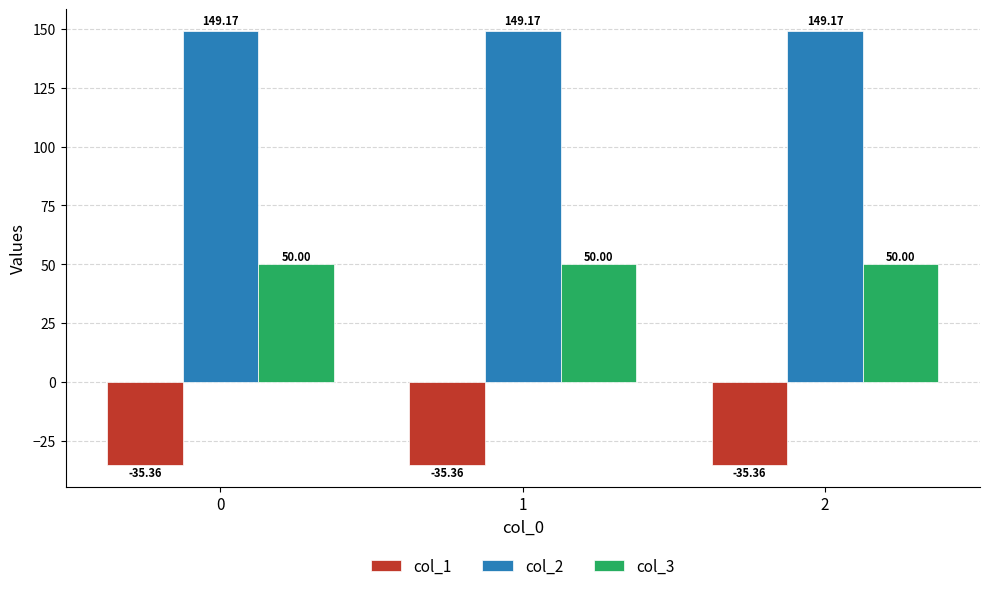

List the series in order of their peak value, highest first.

col_2, col_3, col_1